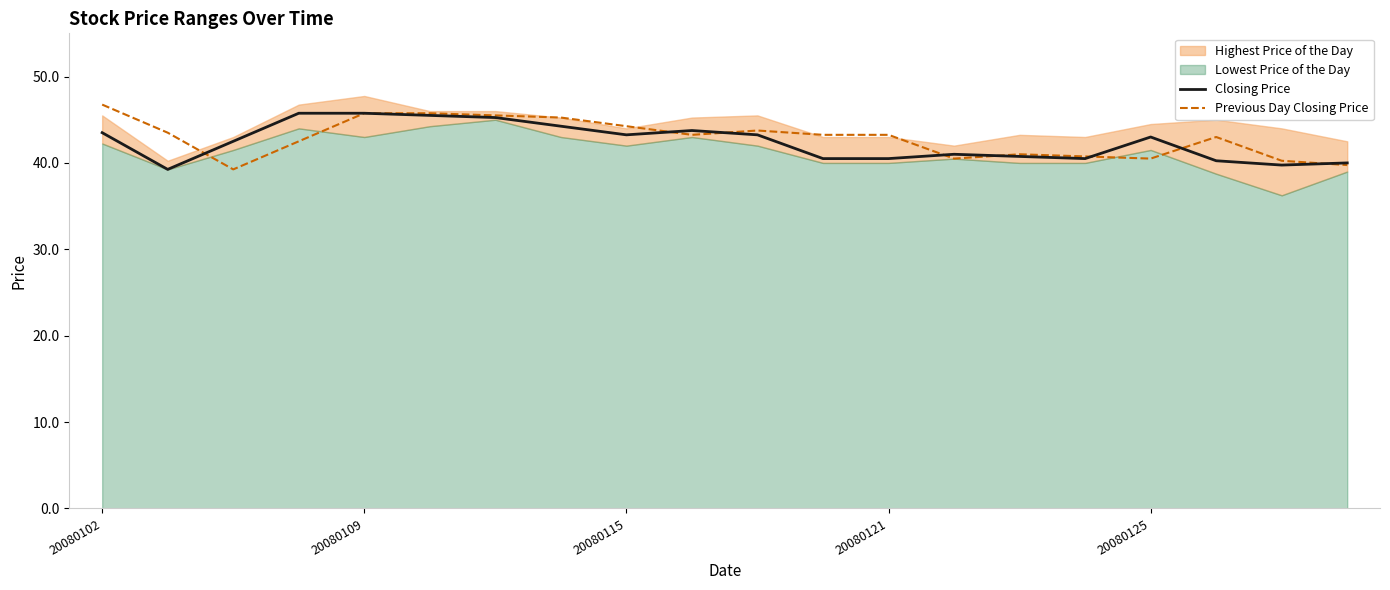

Which series ends up on top after the final intersection of Closing Price and Previous Day Closing Price?

Closing Price